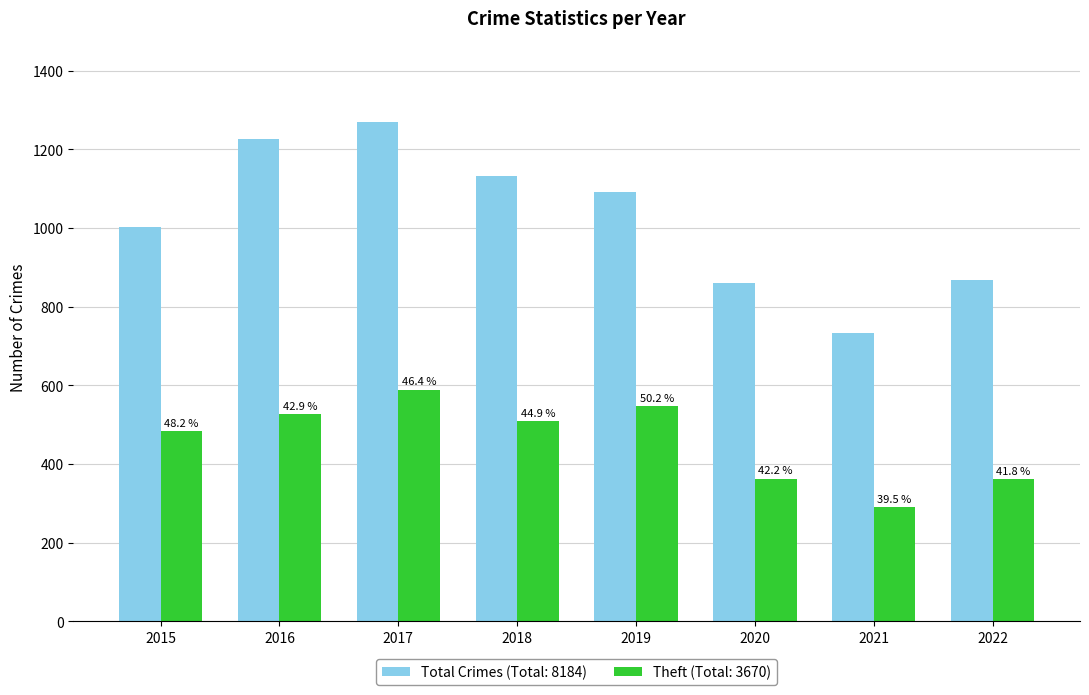

Are the bars grouped side by side (vs. stacked)?

Yes